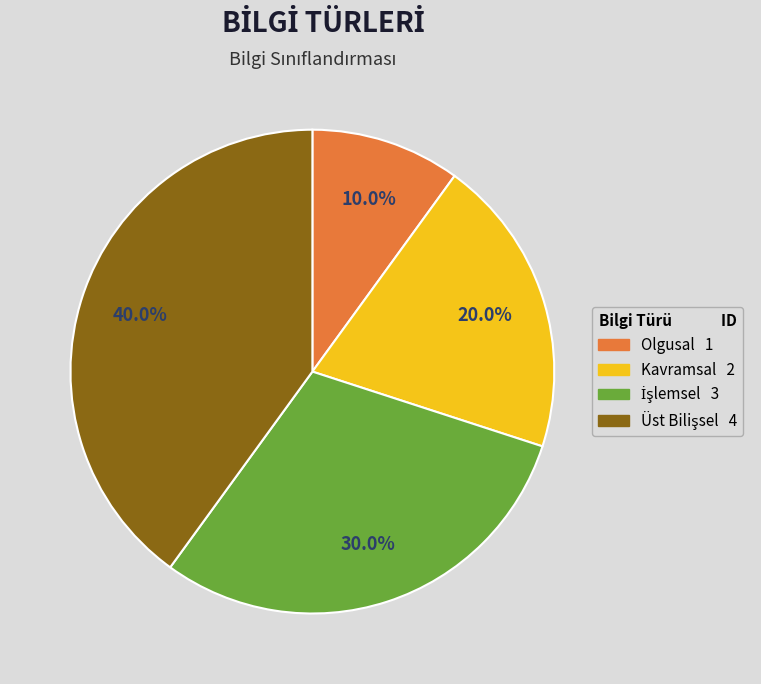

Is it true that Olgusal is 5% of the pie?

False